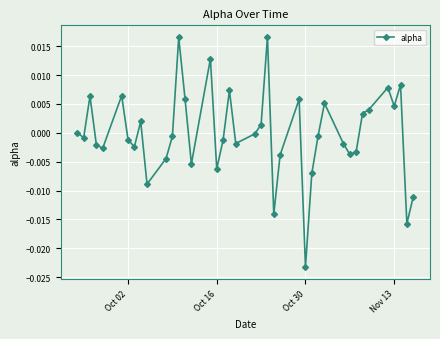

Is this an area chart (filled region under the line)?

No